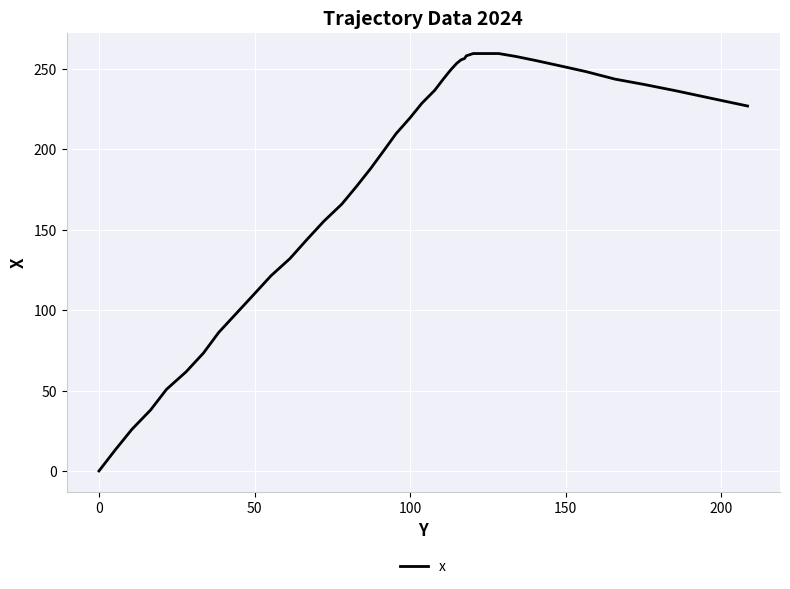

What is the difference between the maximum and minimum values?

259.4